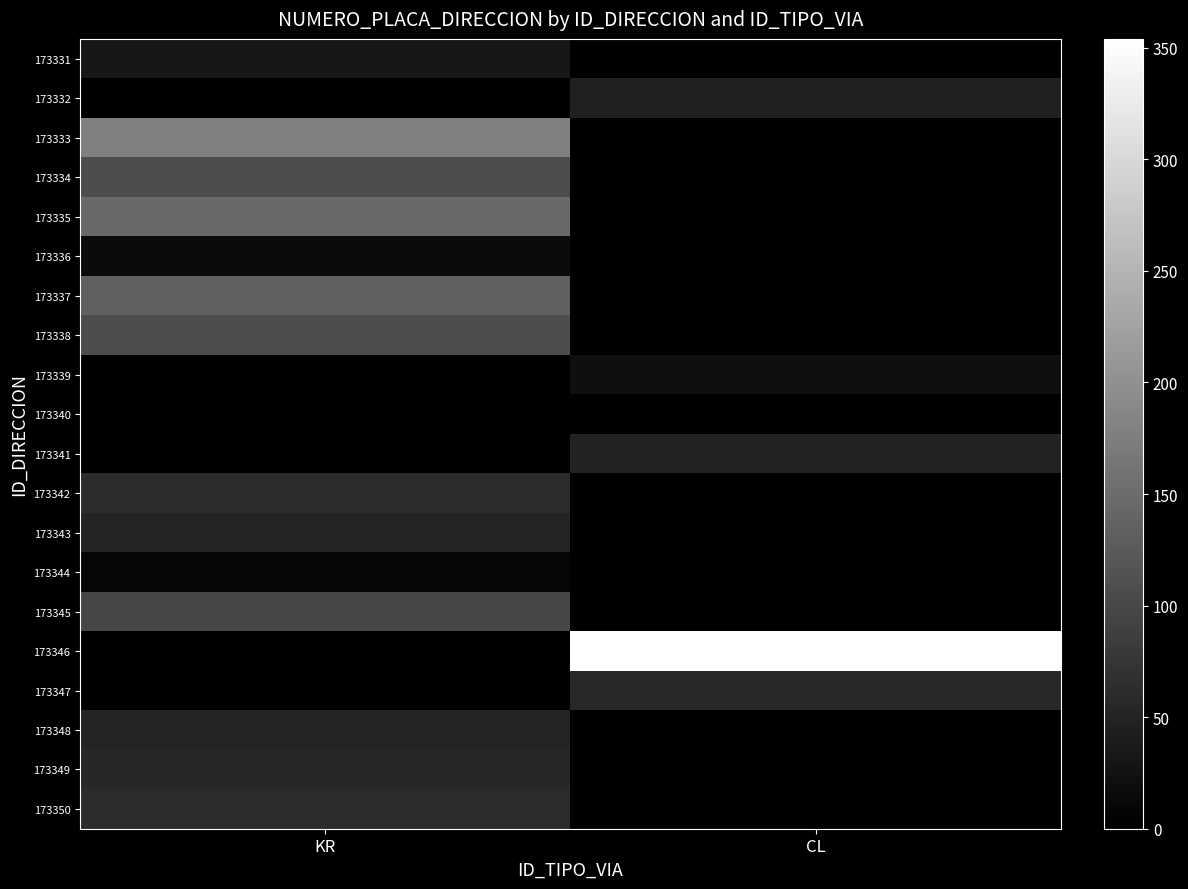

Reading left to right, what are all the values shown in this chart?

173331: KR=32	CL=0
173332: KR=0	CL=47
173333: KR=178	CL=0
173334: KR=107	CL=0
173335: KR=147	CL=0
173336: KR=16	CL=0
173337: KR=133	CL=0
173338: KR=107	CL=0
173339: KR=0	CL=22
173340: KR=0	CL=2
173341: KR=0	CL=48
173342: KR=61	CL=0
173343: KR=50	CL=0
173344: KR=9	CL=0
173345: KR=98	CL=0
173346: KR=0	CL=354
173347: KR=0	CL=58
173348: KR=50	CL=0
173349: KR=54	CL=0
173350: KR=61	CL=0